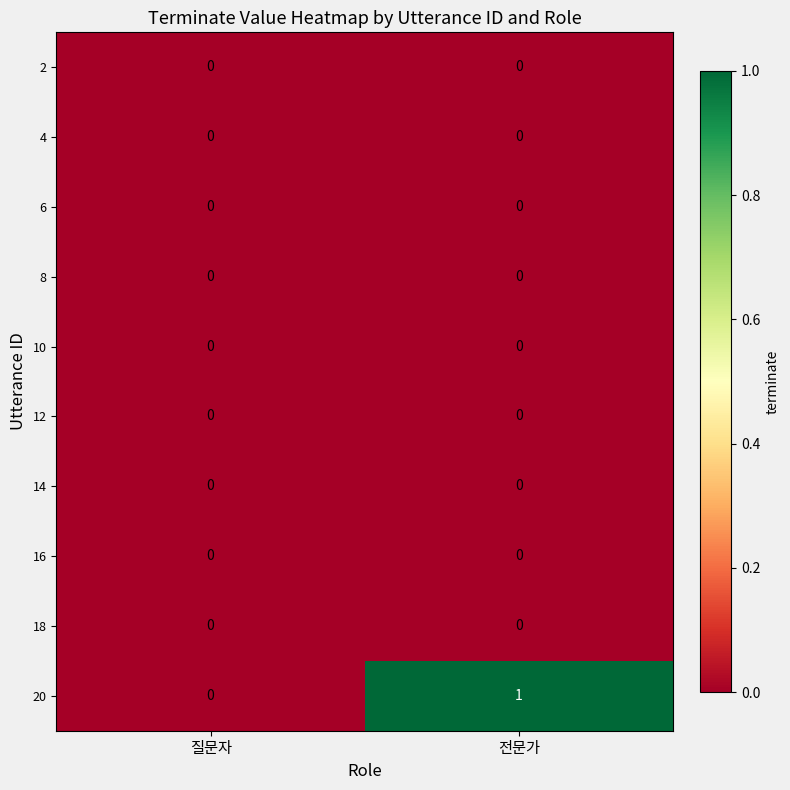

Which series has the largest total across all categories?

20